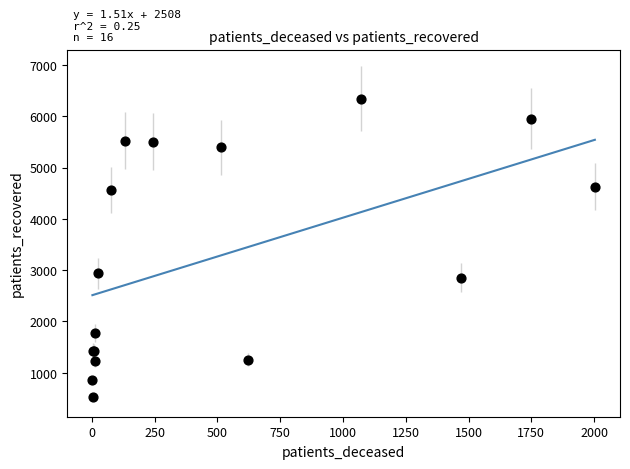

What Y value in the scatter plot is closest to 3429?

2934